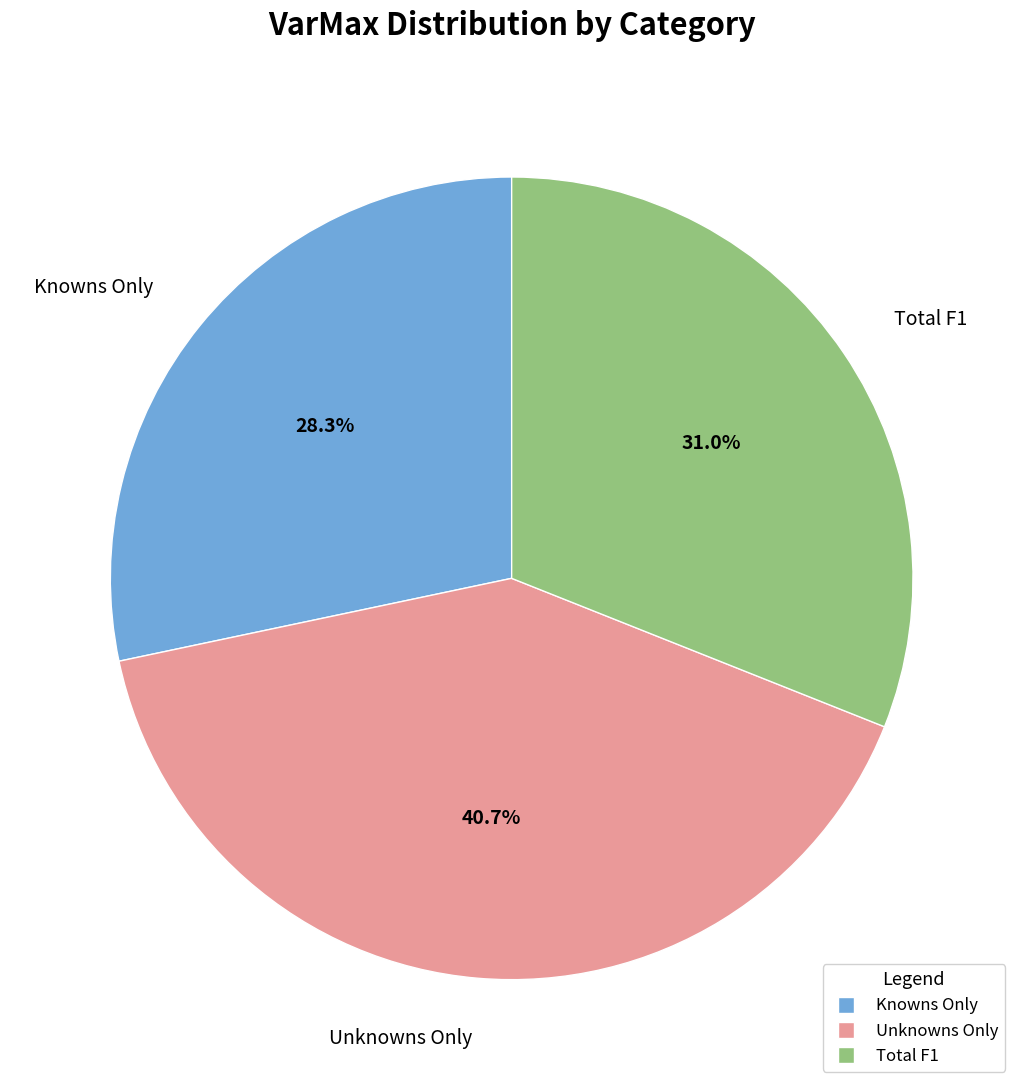

Which category has the biggest portion of the pie?

Unknowns Only